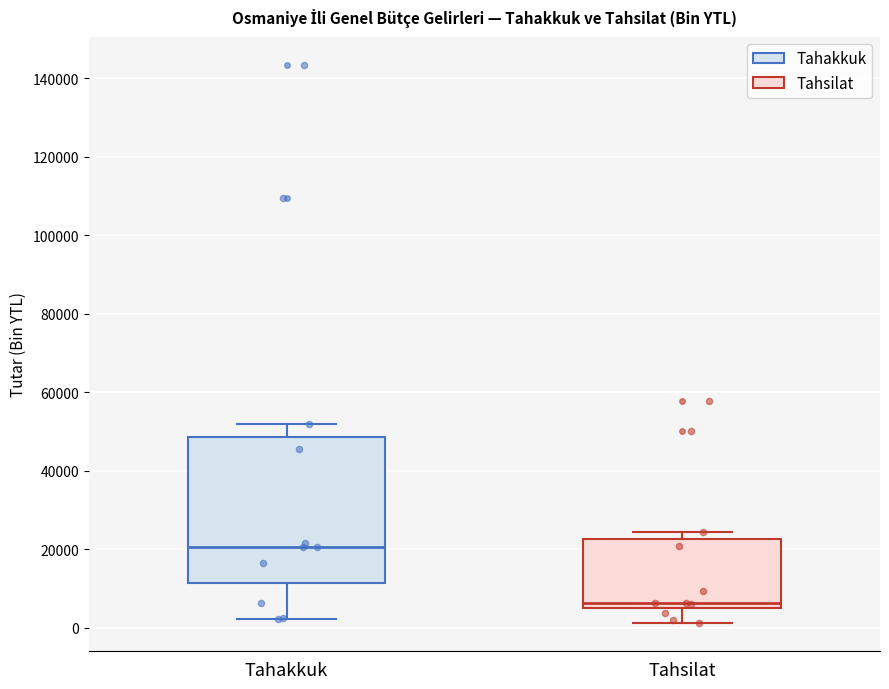

Comparing the boxes themselves (not the whiskers), which one is the tallest?

Tahakkuk